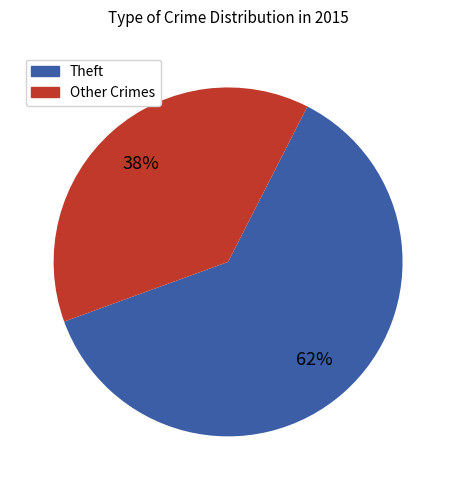

Is there a majority slice in this chart?

Yes